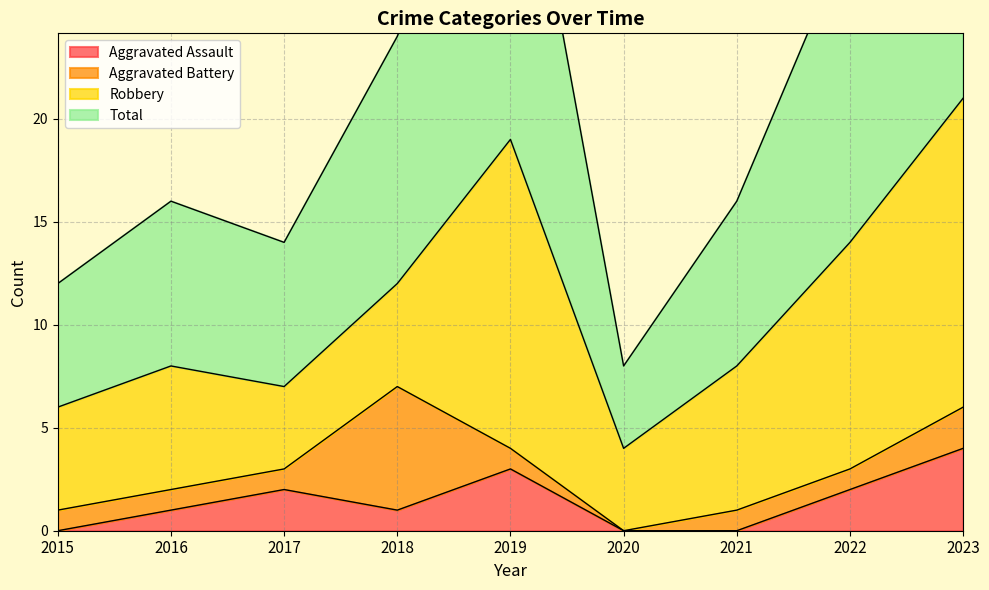

True or false: Aggravated Assault and Total cross at least once.

False